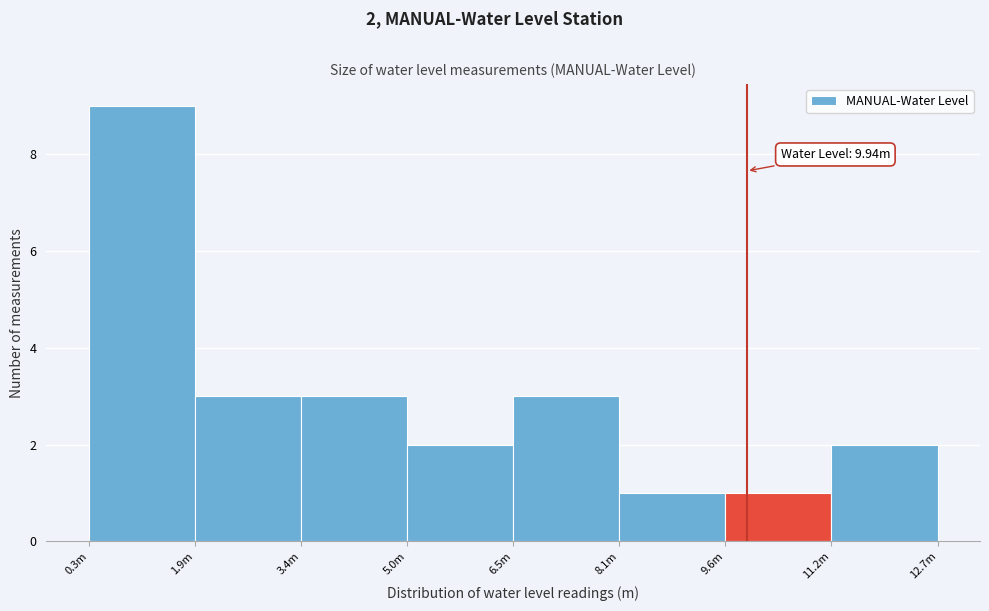

Reading left to right, transcribe all the data shown in this chart.

0.3m=9	1.9m=3	3.4m=3	5.0m=2	6.5m=3	8.1m=1	9.6m=1	11.2m=2